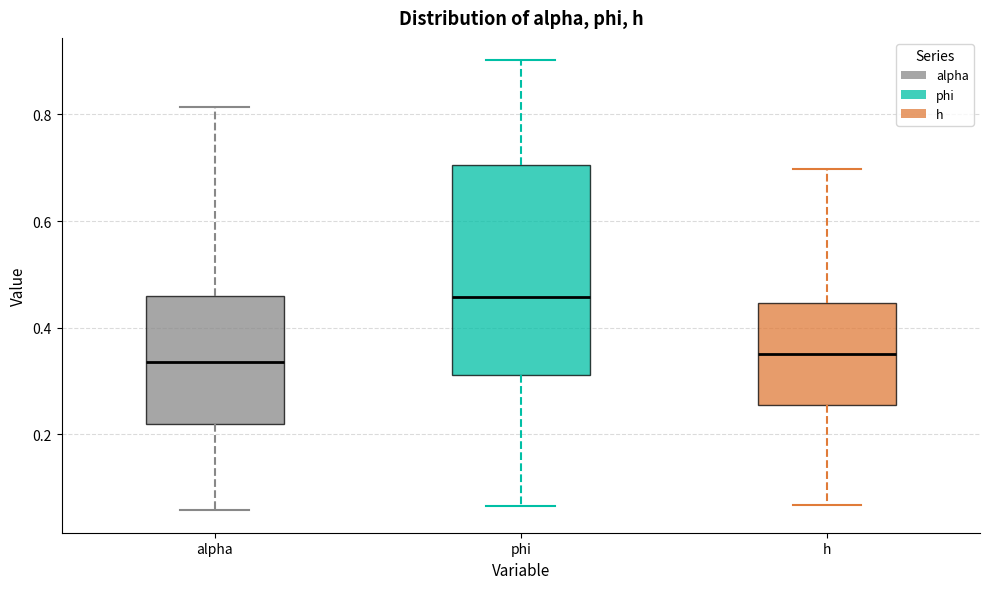

Where is the upper edge of the box for h on the y-axis? The values are not printed on the chart, so give them approximately, as read against the axis.

0.44